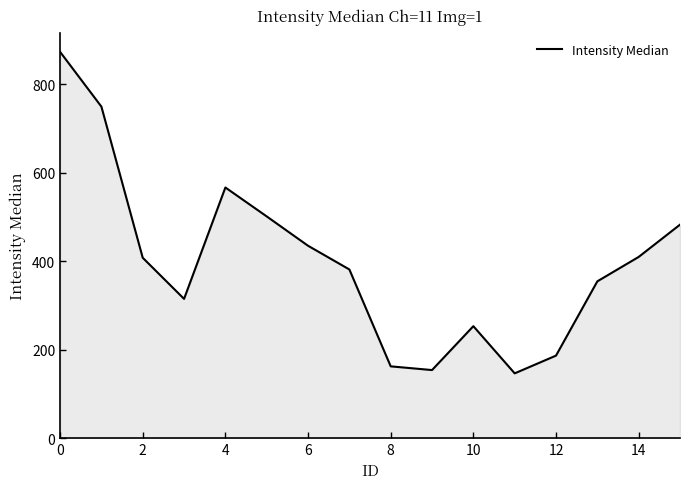

What is the minimum value shown in the chart?

146.5